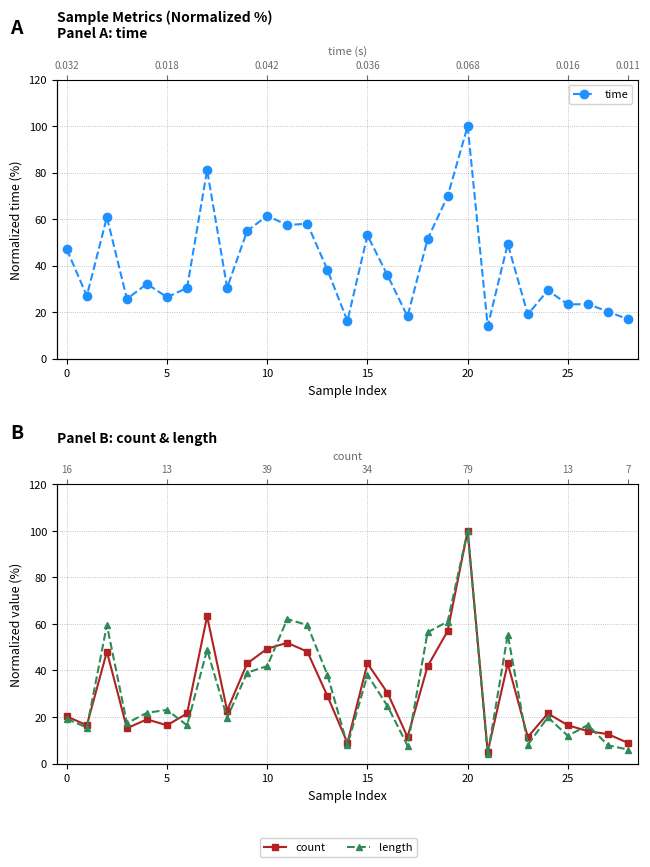

What is the spread (max minus min) of values at 16?

11.2